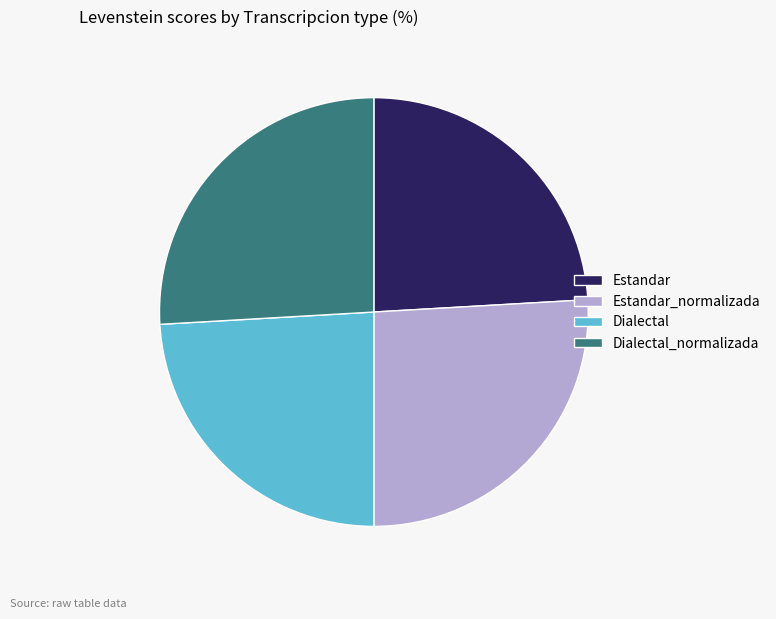

How many slices are in this pie chart?

4